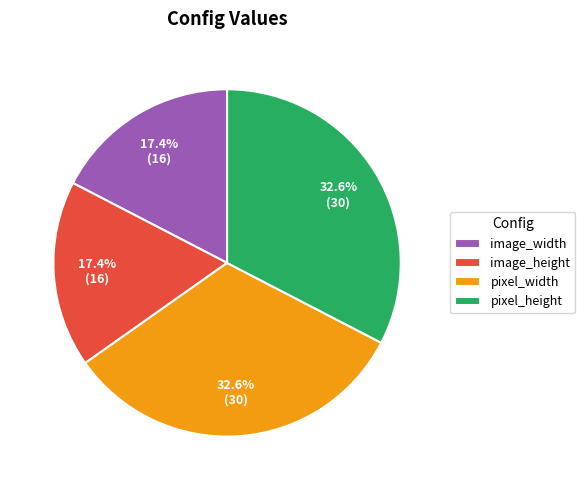

True or false: pixel_height accounts for 38% of the total.

False